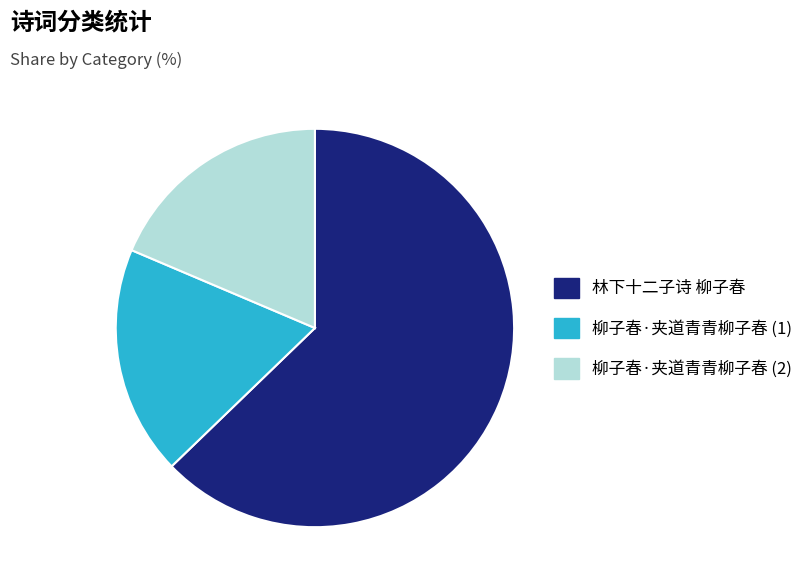

Is there any slice that represents more than half of the pie?

Yes